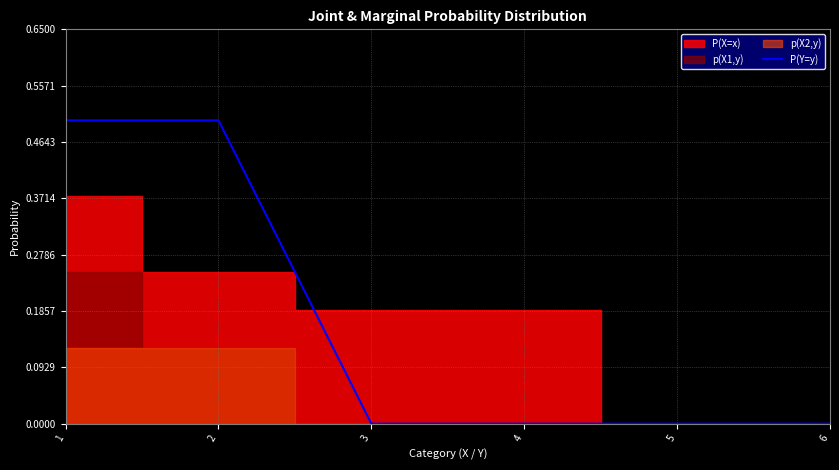

Rank the categories by value from lowest to highest.

3, 4, 5, 6, 1, 2